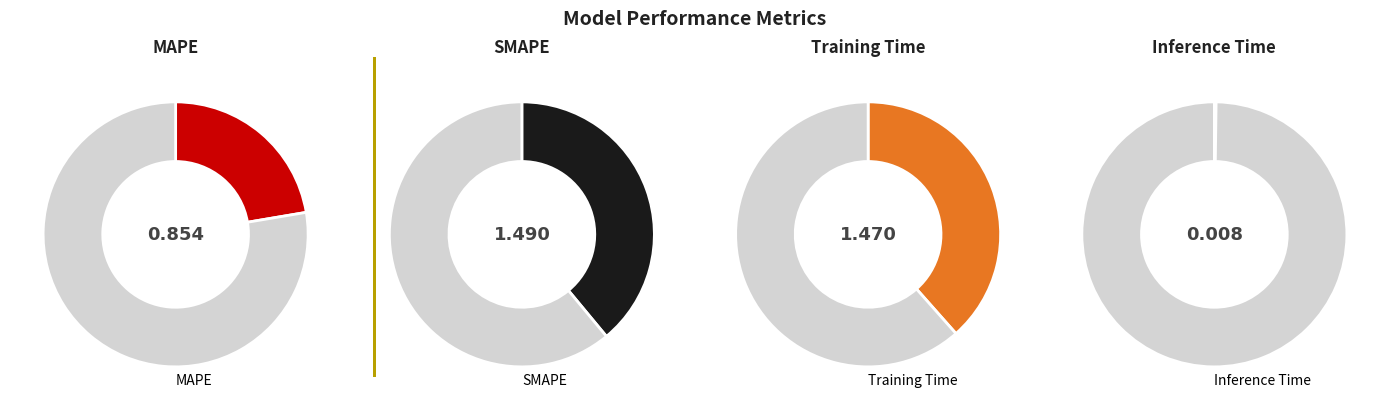

How many segments does this pie chart have?

4